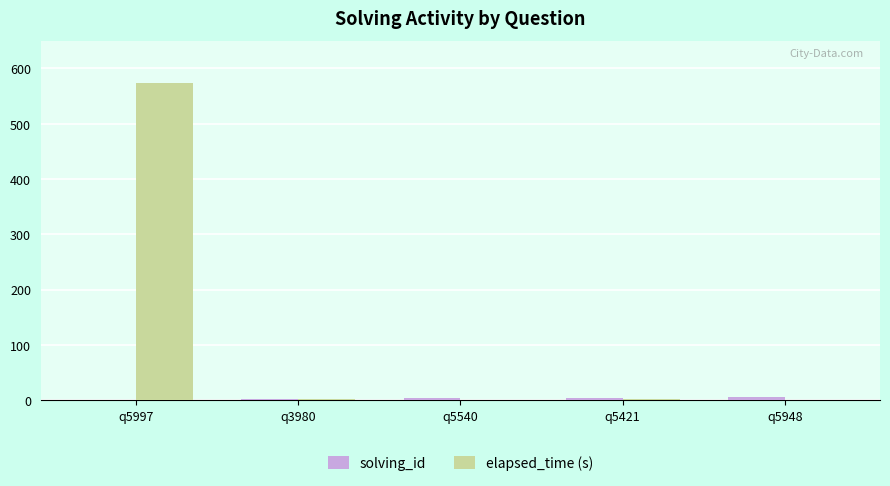

At which category is the sum across all series the highest?

q5997